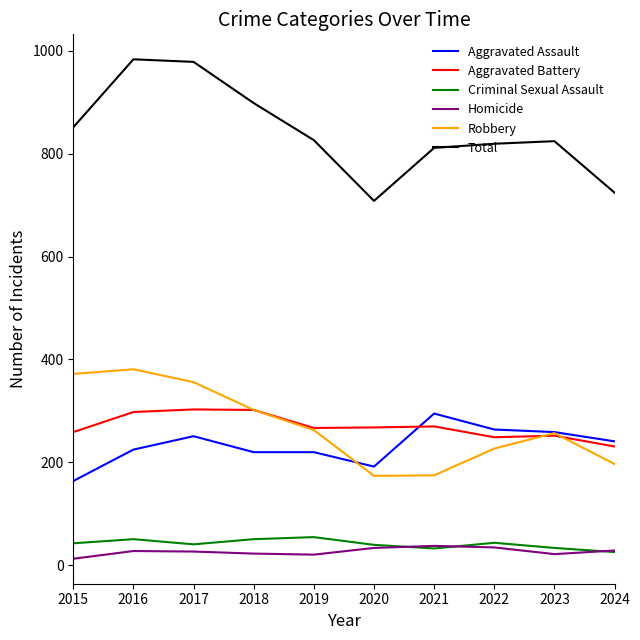

How many lines are shown in the chart?

6